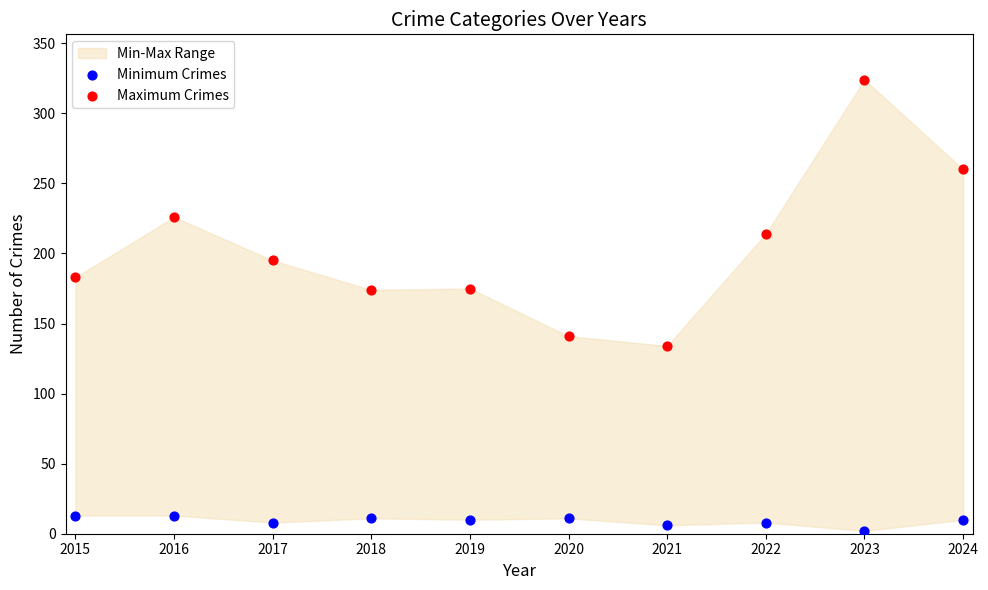

Which series has the widest spread of Y values?

Maximum Crimes